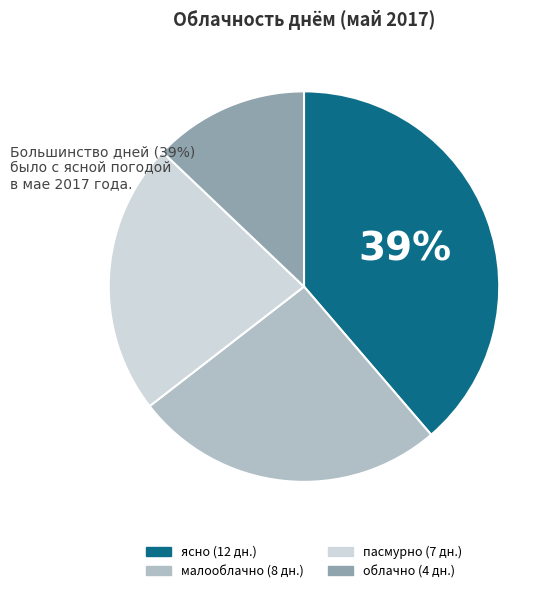

Which category has the biggest portion of the pie?

ясно